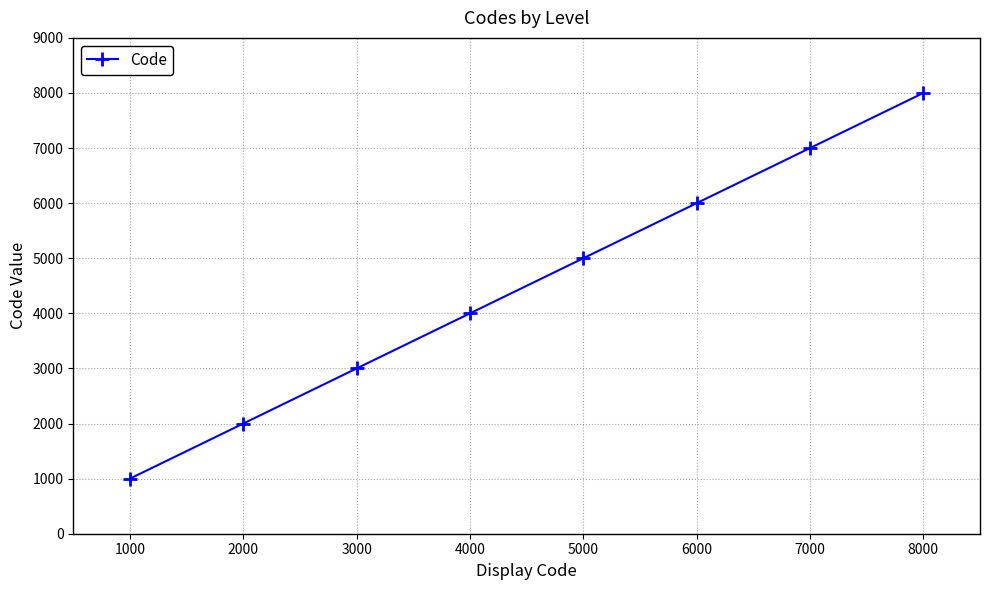

List the labels in order of value, largest first.

8000, 7000, 6000, 5000, 4000, 3000, 2000, 1000